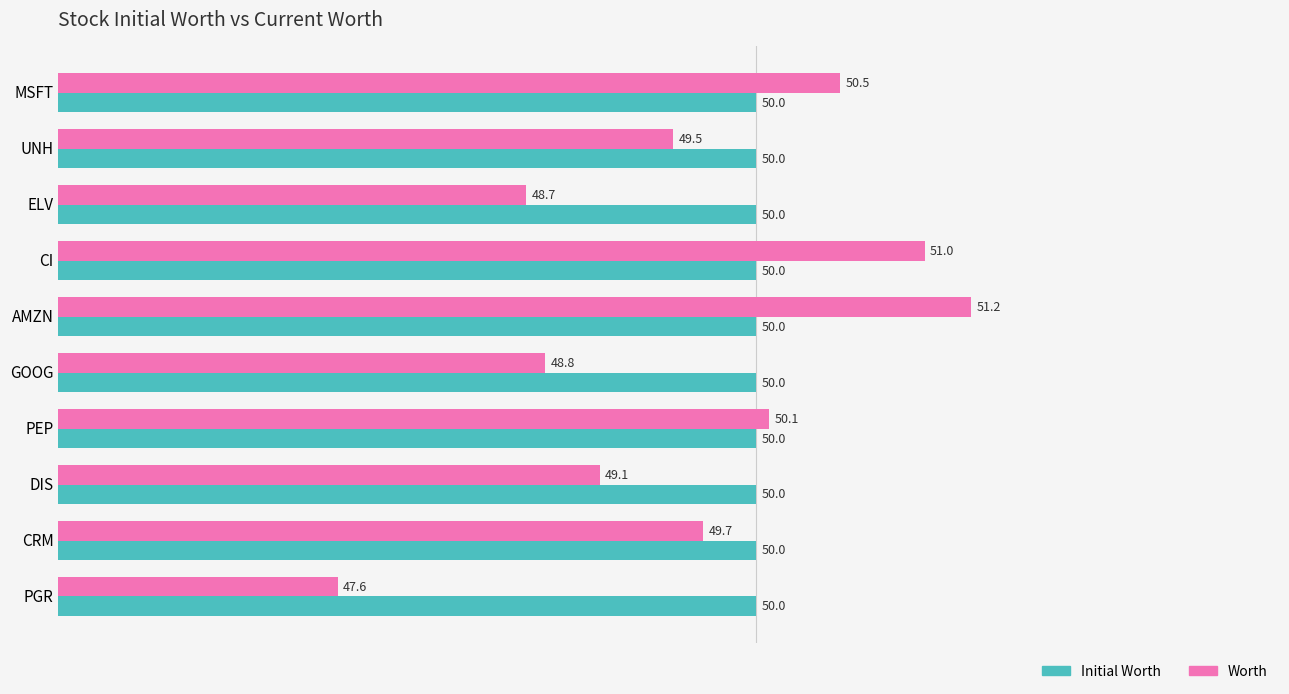

What is the minimum value for Worth?

47.6